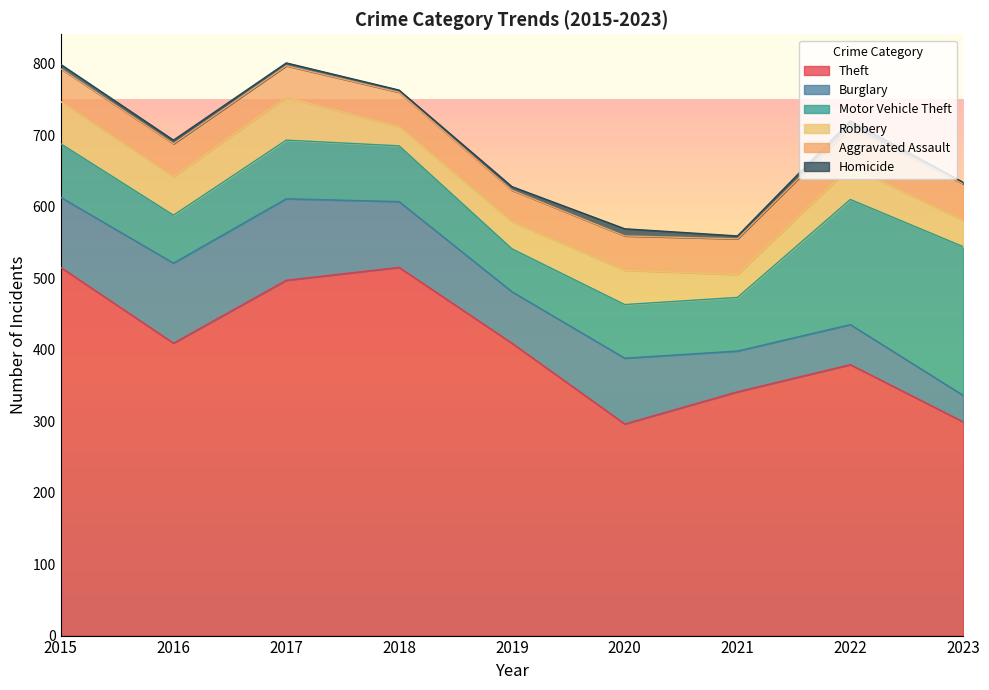

True or false: Robbery has more than 1 interior local peaks.

True